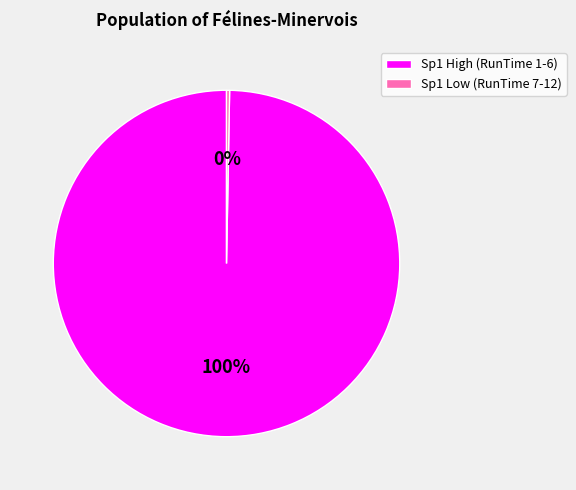

Is there any slice that represents more than half of the pie?

Yes